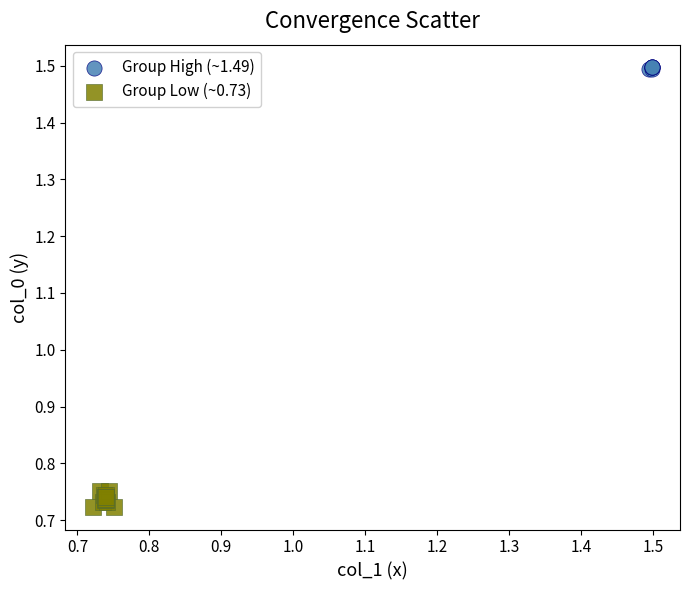

What are all the series names shown in the legend?

Group High (~1.49), Group Low (~0.73)